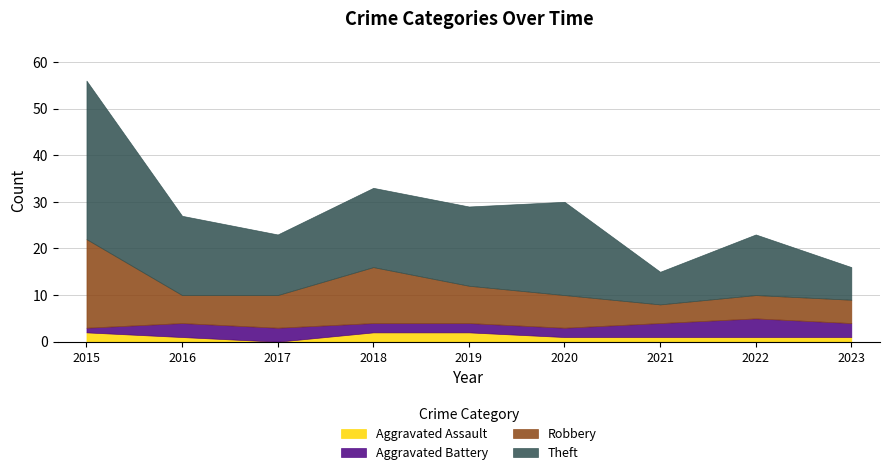

Between 2021 and 2015, which is larger?

2015